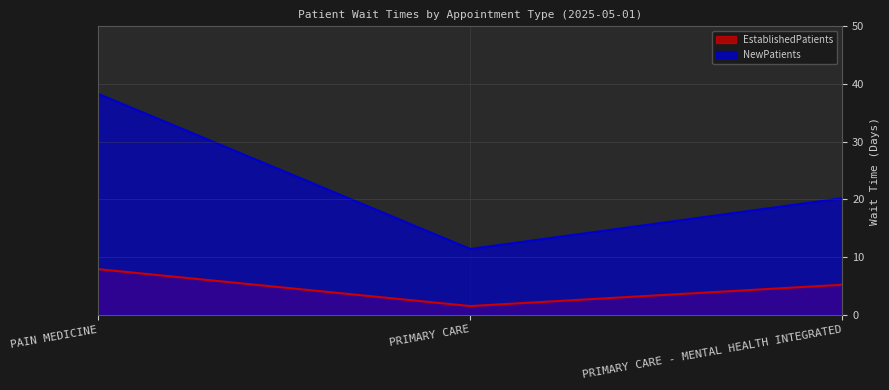

What is the value of the NewPatients point at the 2nd from the left?

11.4